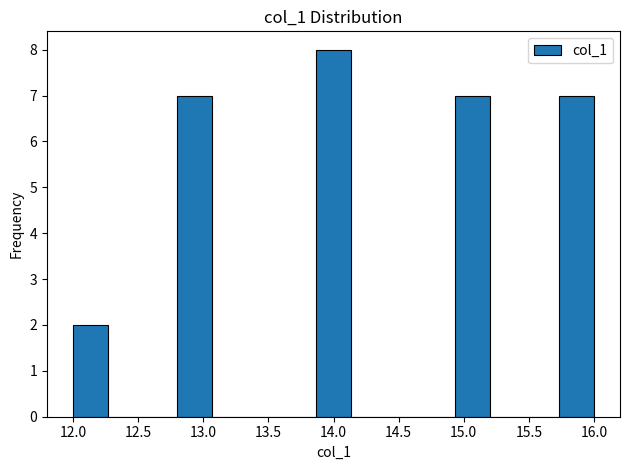

How tall is the bar that spans 15.75 to 16.00 on the x-axis? Neither the bar edges nor the heights are printed on the chart, so give them approximately, as read against the axes.

7